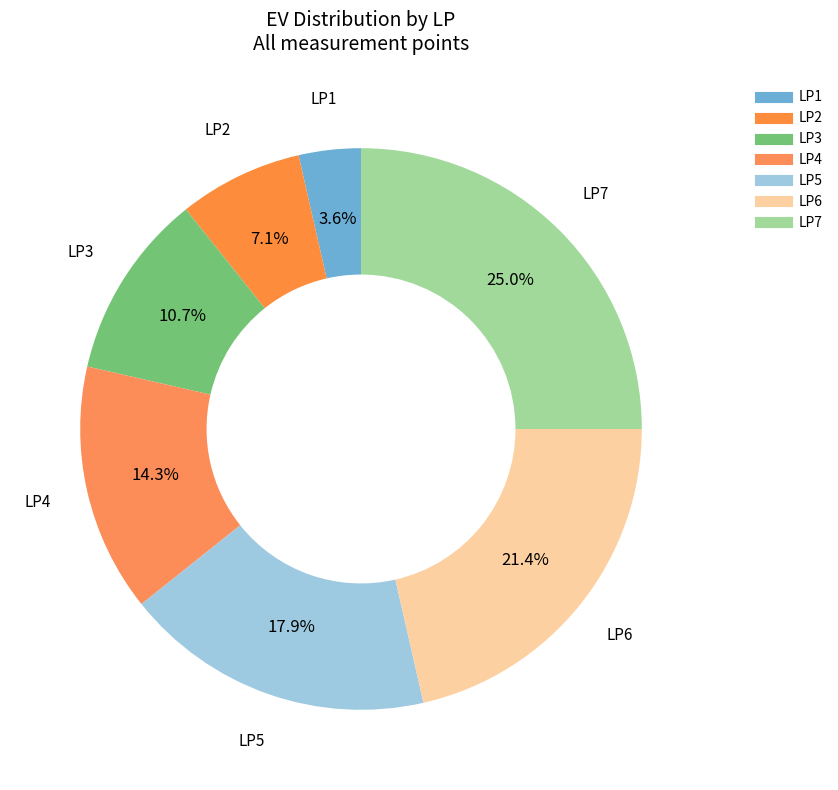

Is it true that LP4 is 14% of the pie?

True